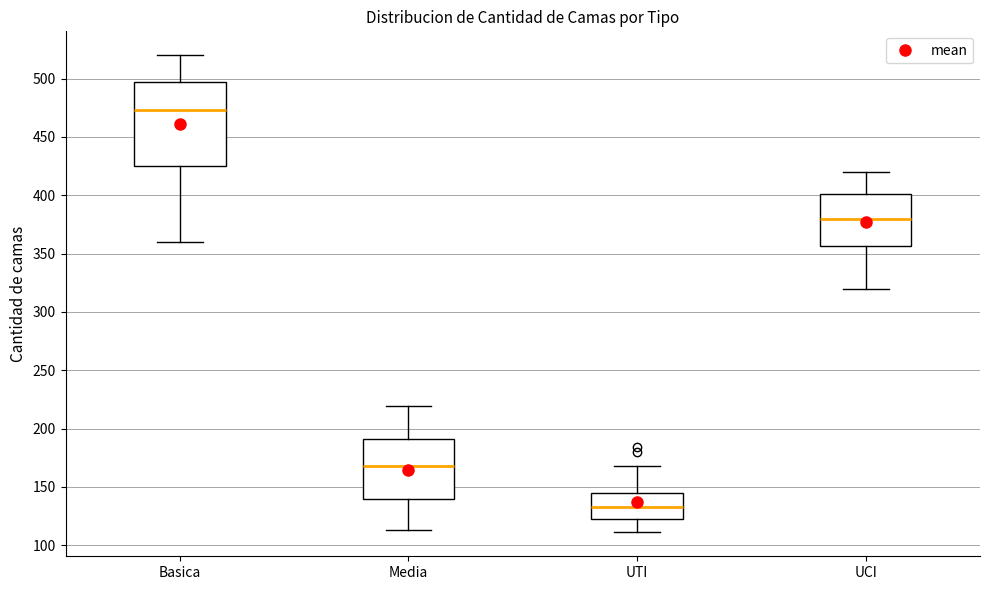

Reading left to right, transcribe this box plot: for each box, give where its median line is, the range the box spans, and where its two whiskers end, as read against the y-axis. The values are not printed on the chart, so give them approximately, as read against the axis.

Basica: median 475, box 425 to 495, whiskers 360 to 520
Media: median 170, box 140 to 190, whiskers 115 to 220
UTI: median 135, box 125 to 145, whiskers 110 to 170
UCI: median 380, box 355 to 400, whiskers 320 to 420